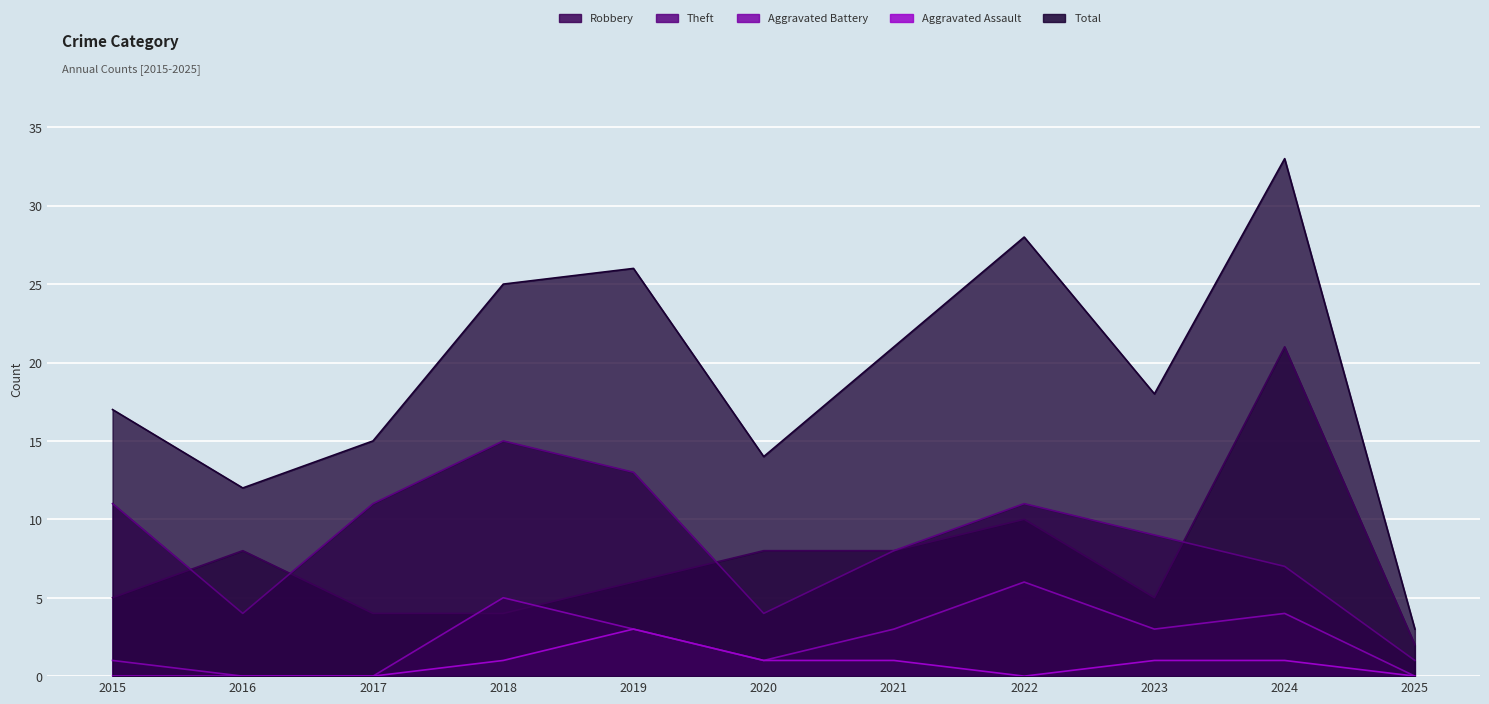

Which label corresponds to the largest value in the chart?

2024